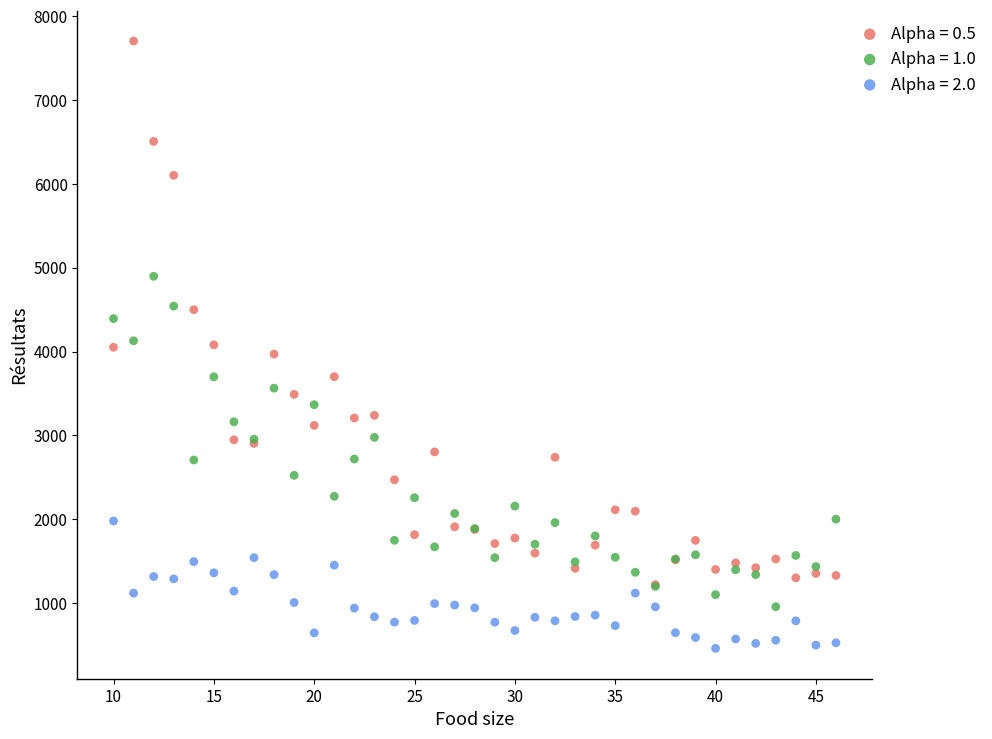

What are all the series names shown in the legend?

Alpha = 0.5, Alpha = 1.0, Alpha = 2.0